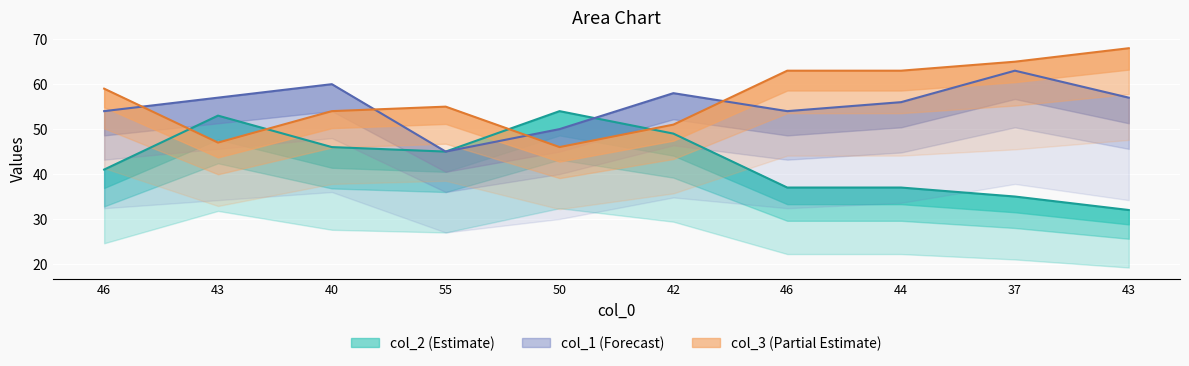

True or false: col_3 has more than 1 interior local peaks.

False